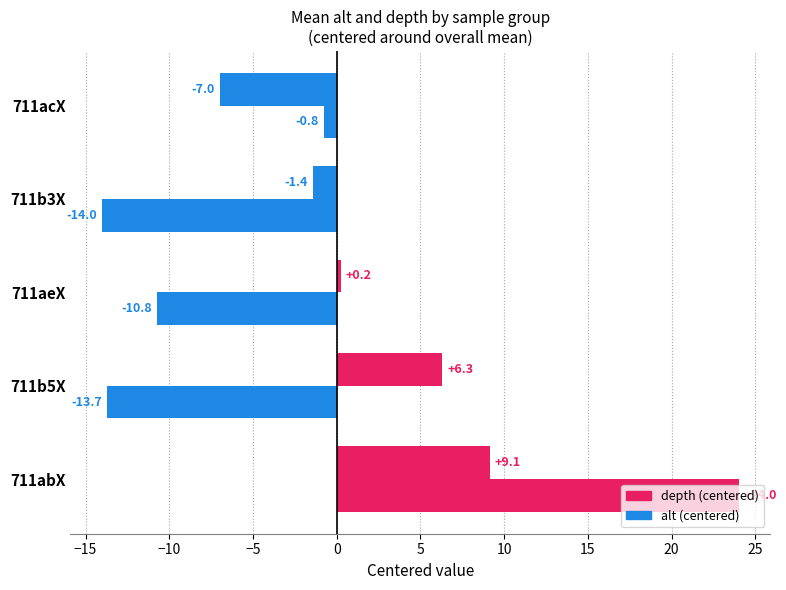

How many series are shown in this chart?

2